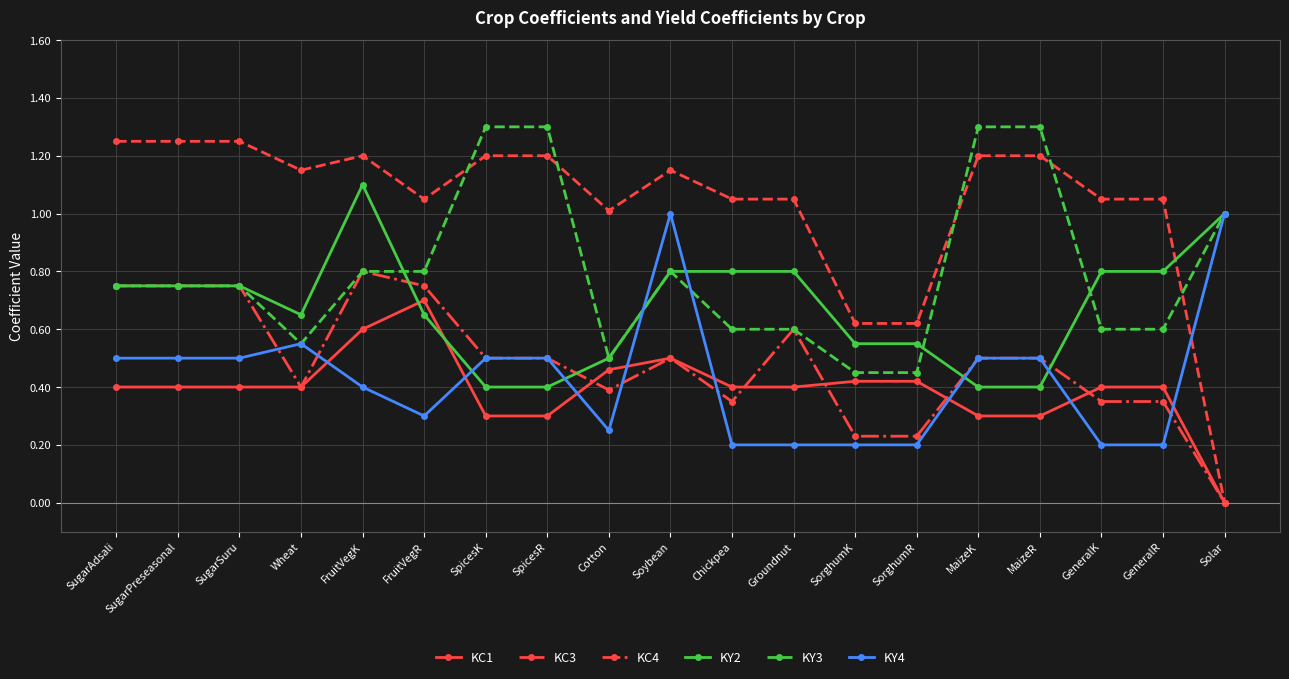

Is this an area chart (filled region under the line)?

No